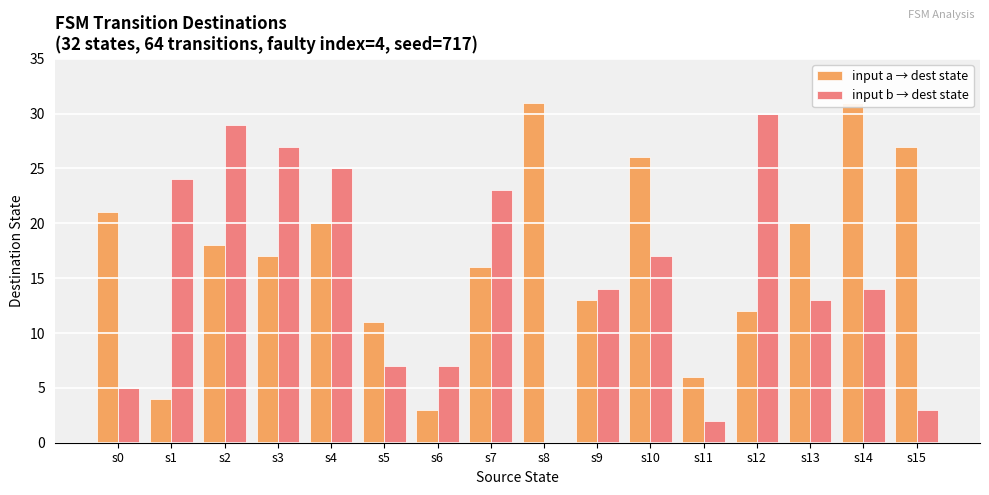

What are all the series names shown in the legend?

input a → dest state, input b → dest state